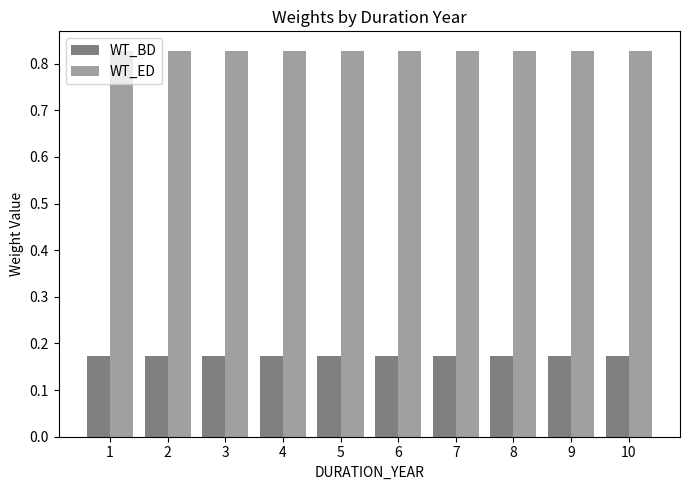

List the series in order of their peak value, highest first.

WT_ED, WT_BD